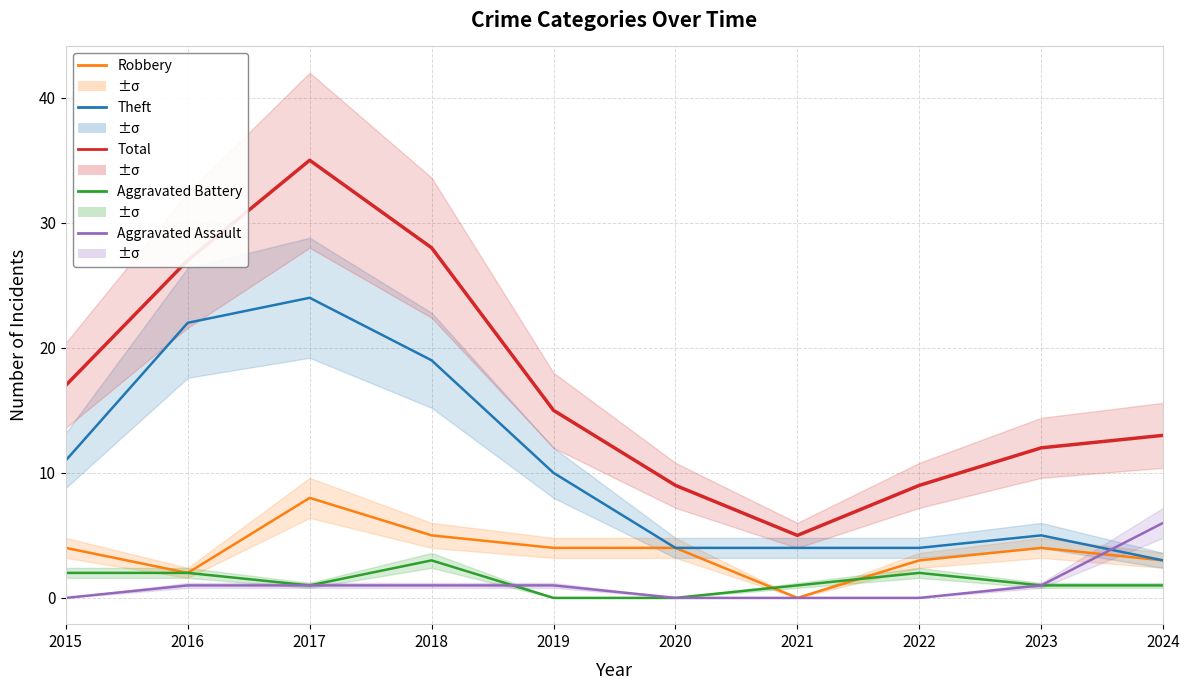

What is the maximum value for Aggravated Assault?

6